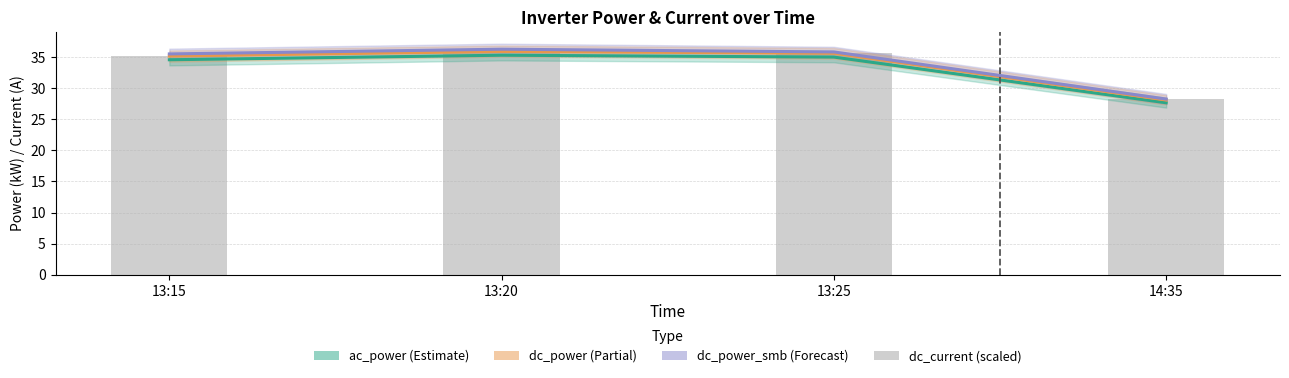

Rank the series at 13:15 from lowest to highest value.

ac_power, dc_power, dc_current (scaled), dc_power_smb